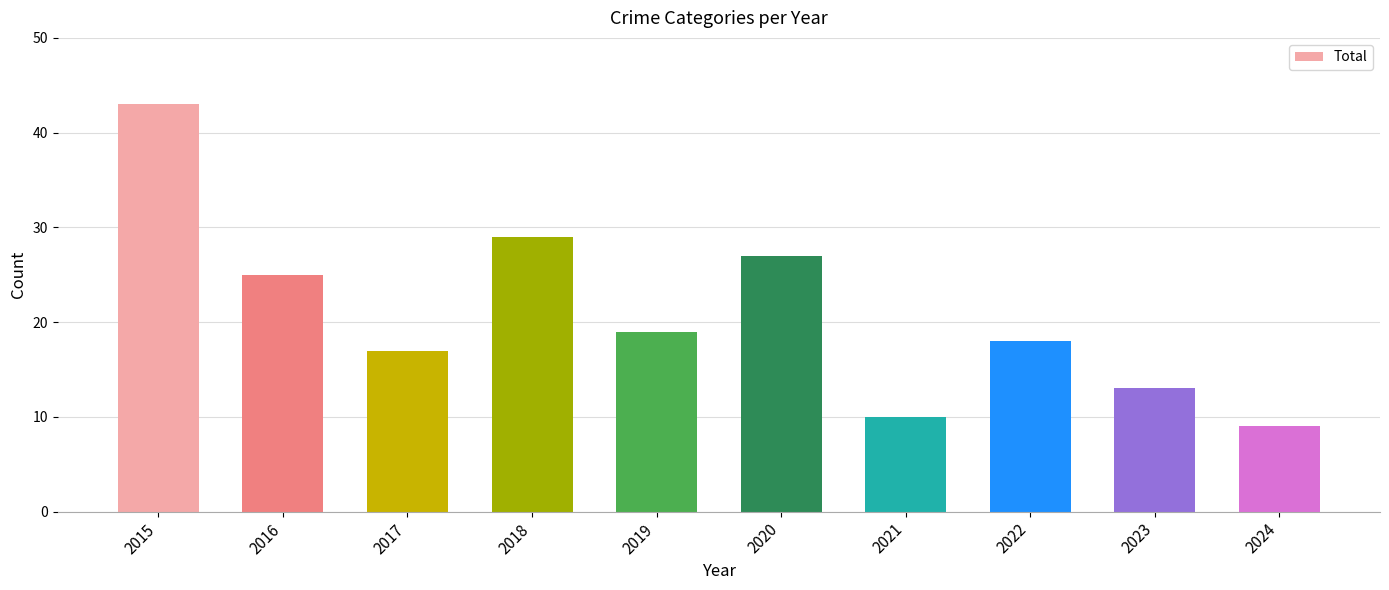

What is the difference between the maximum and second lowest values?

33